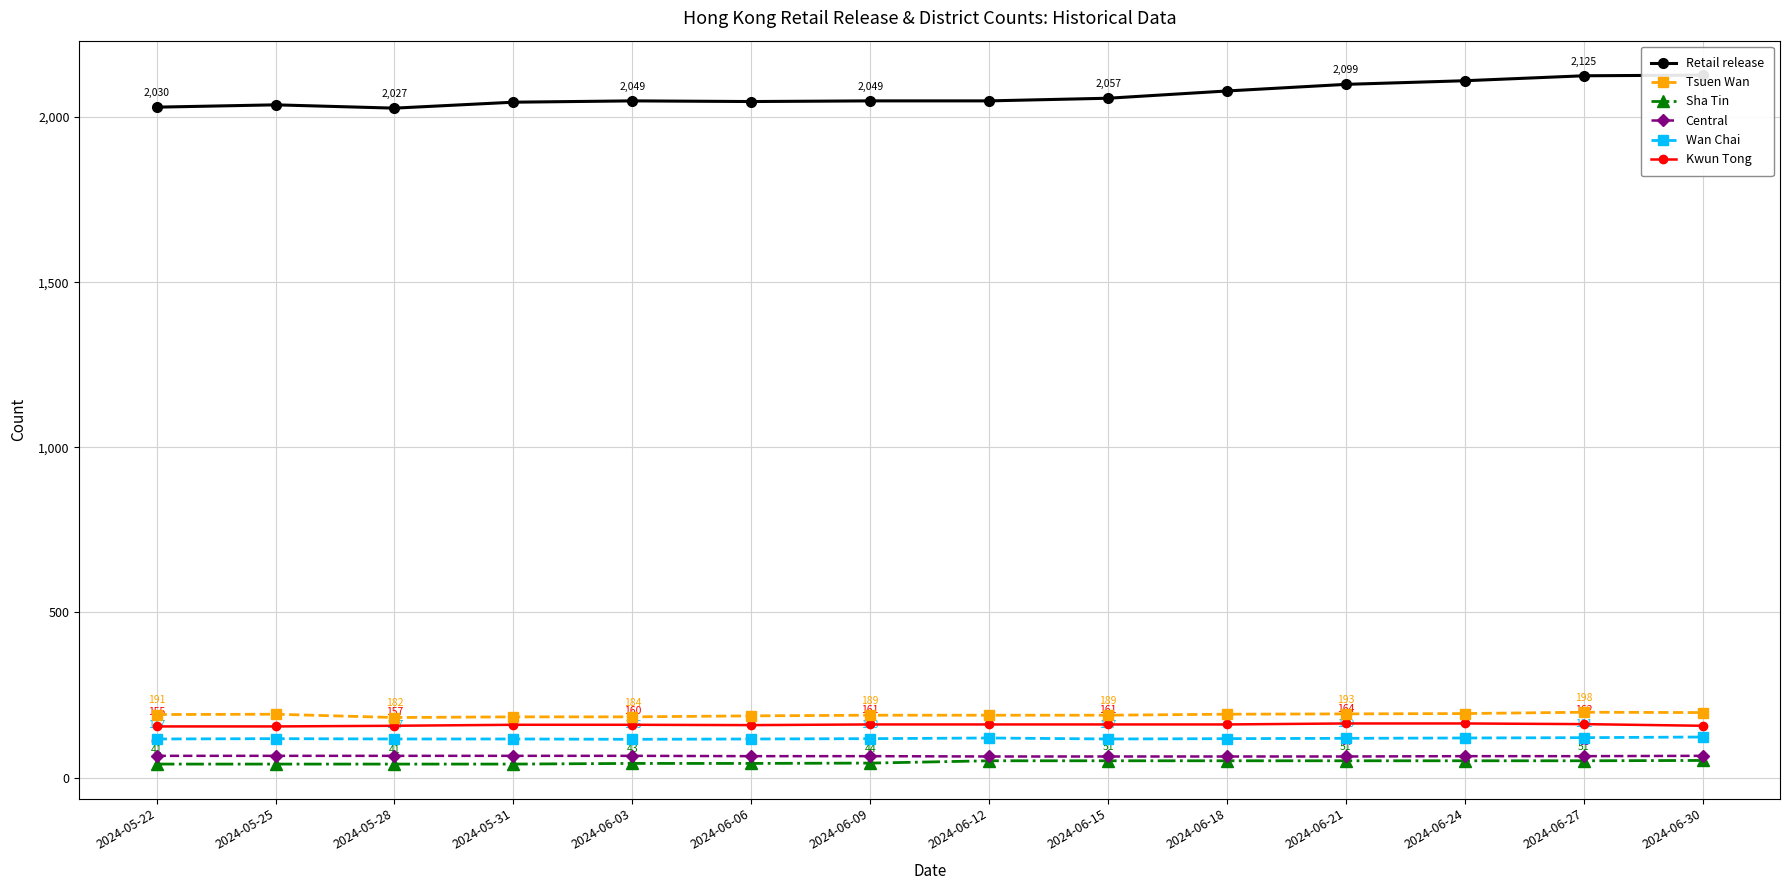

What is the label of the 5th point from the left?

2024-06-03